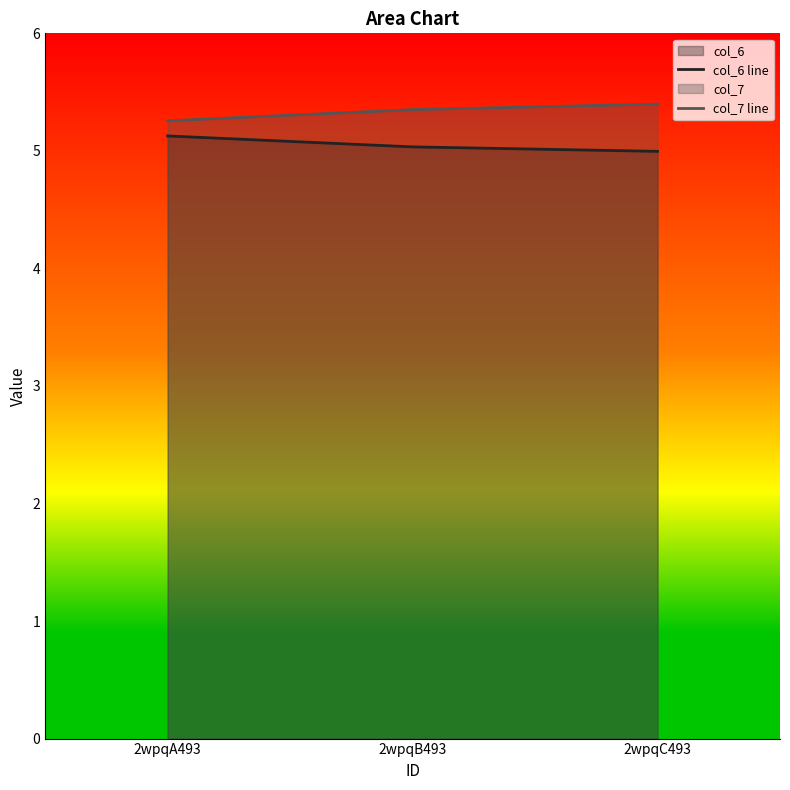

Is the value of col_7 line at 2wpqC493 greater than the value of col_6 line at 2wpqC493?

Yes